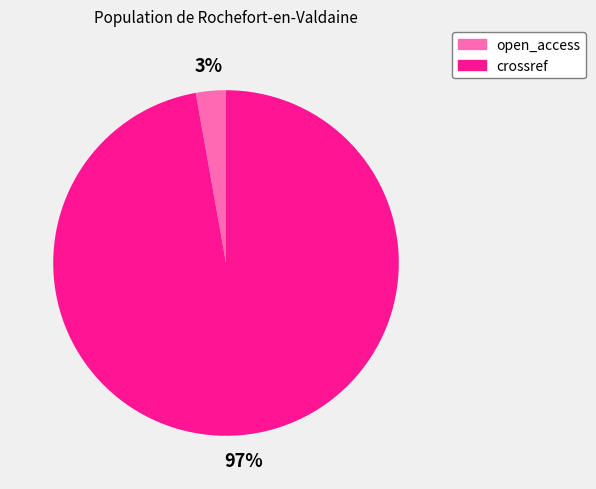

To the nearest percent, what is the difference between the largest and smallest slice percentages?

94%